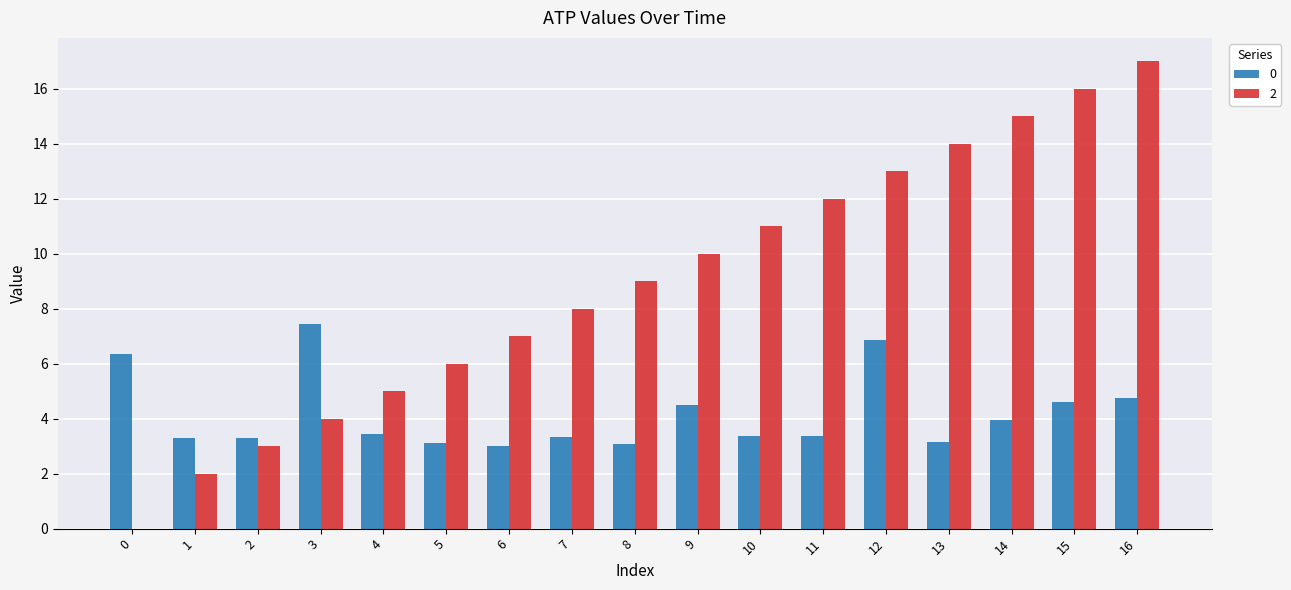

At which category is the sum across all series the highest?

16